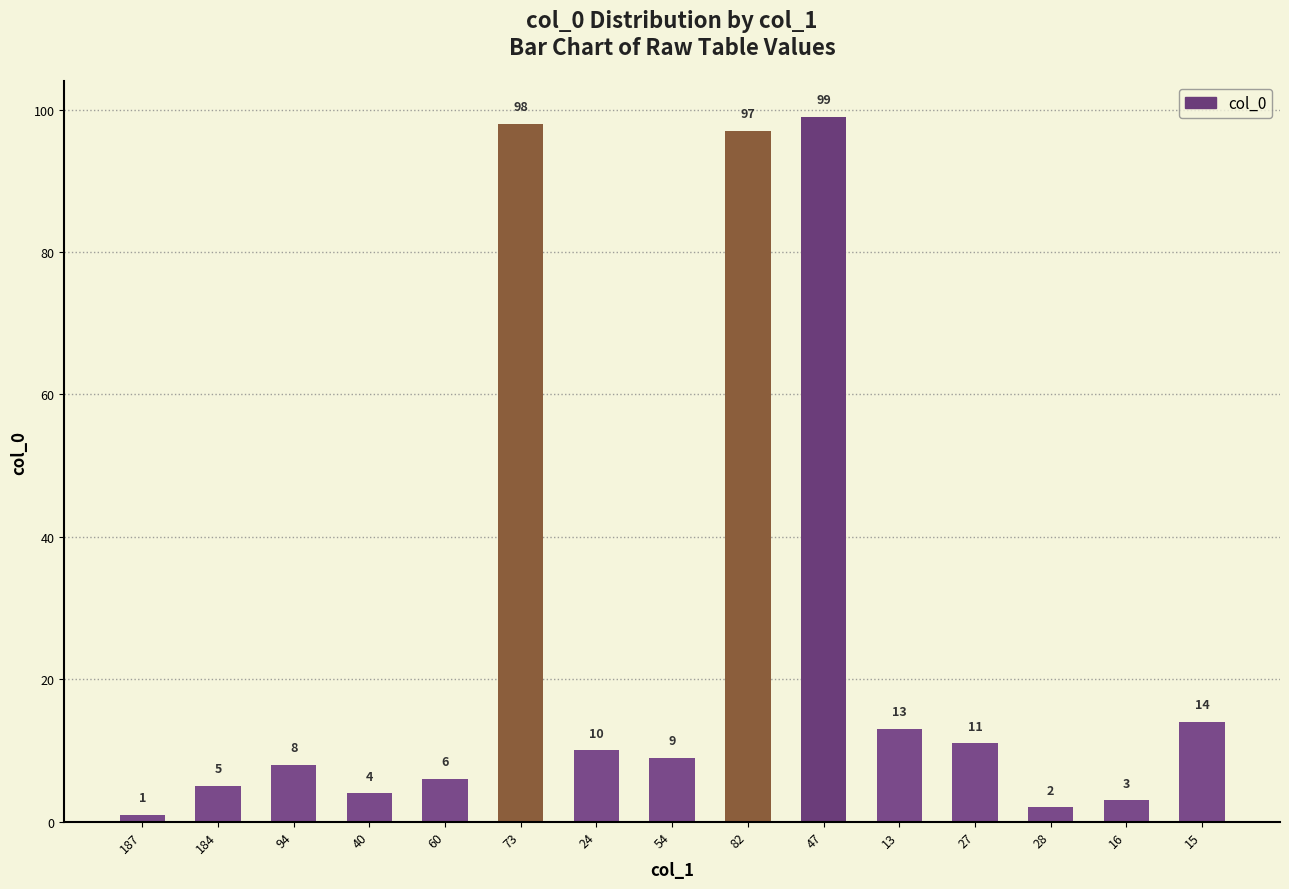

Reading left to right, extract all data points from this chart.

187=1	184=5	94=8	40=4	60=6	73=98	24=10	54=9	82=97	47=99	13=13	27=11	28=2	16=3	15=14